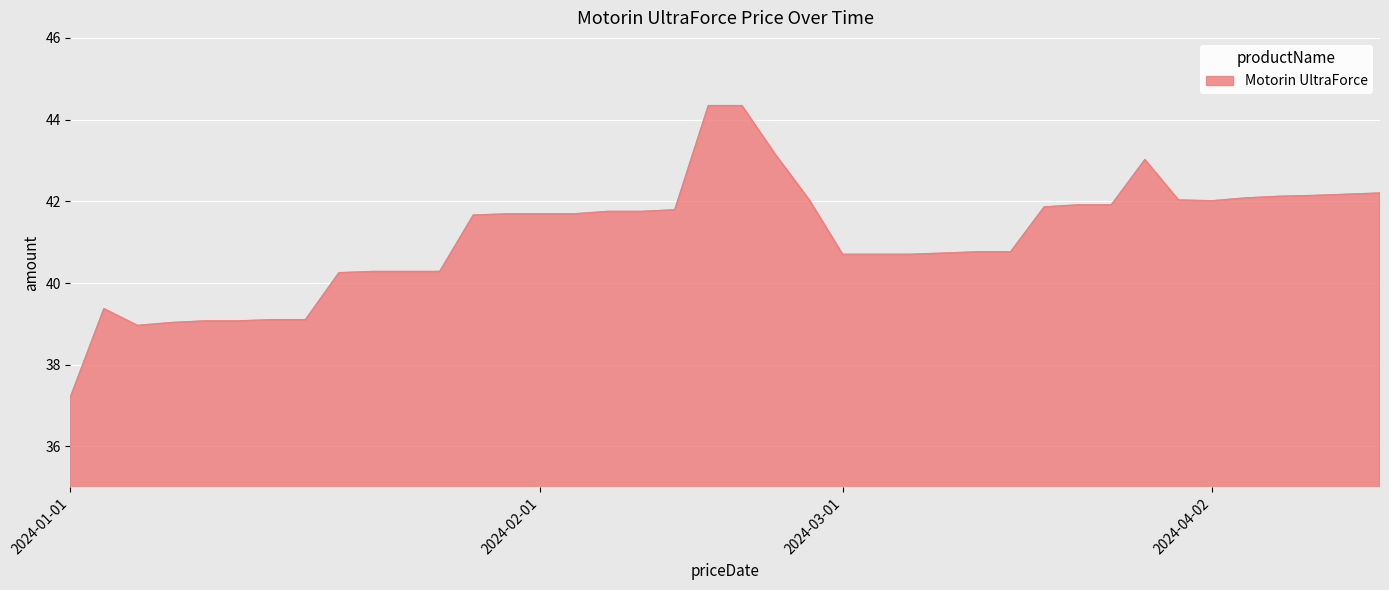

What is the smallest value displayed?

37.2